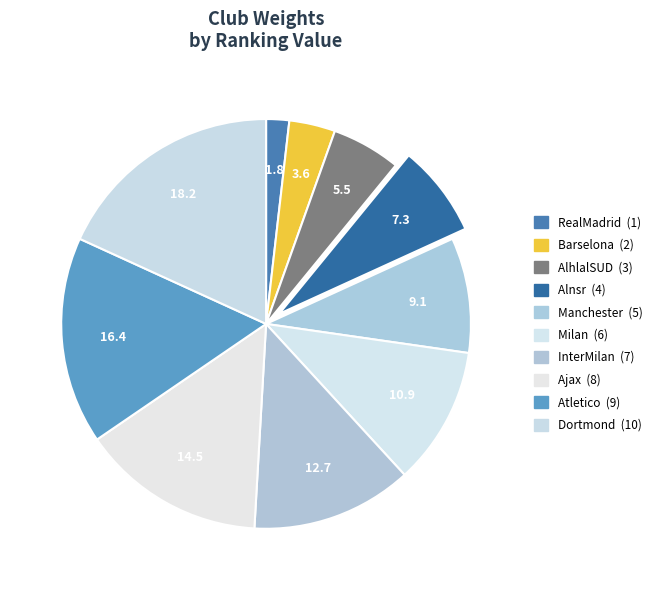

Does Barselona account for over 50% of the chart?

No